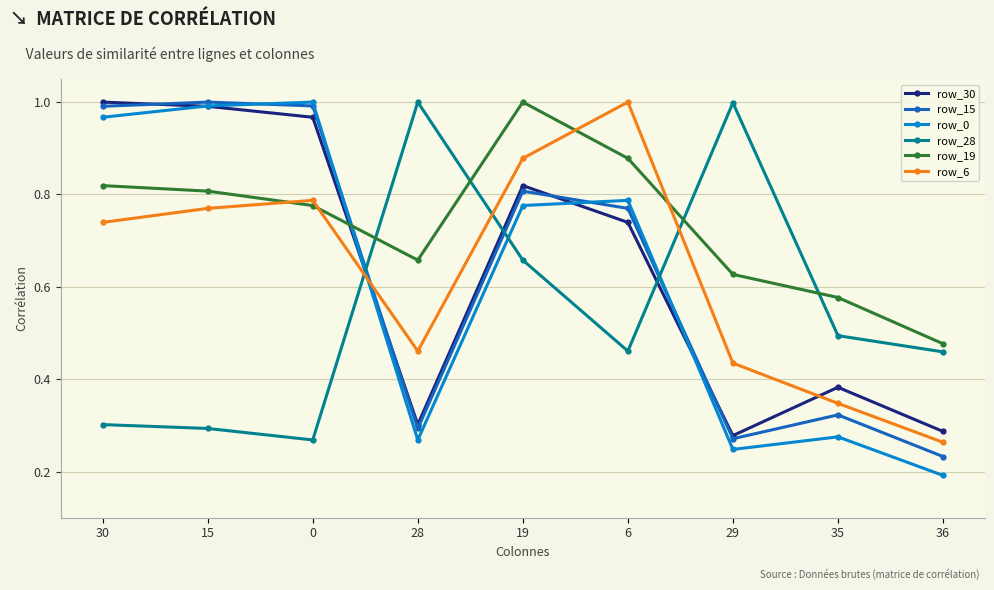

Is it true that row_6 equals 0.3 at 36?

True